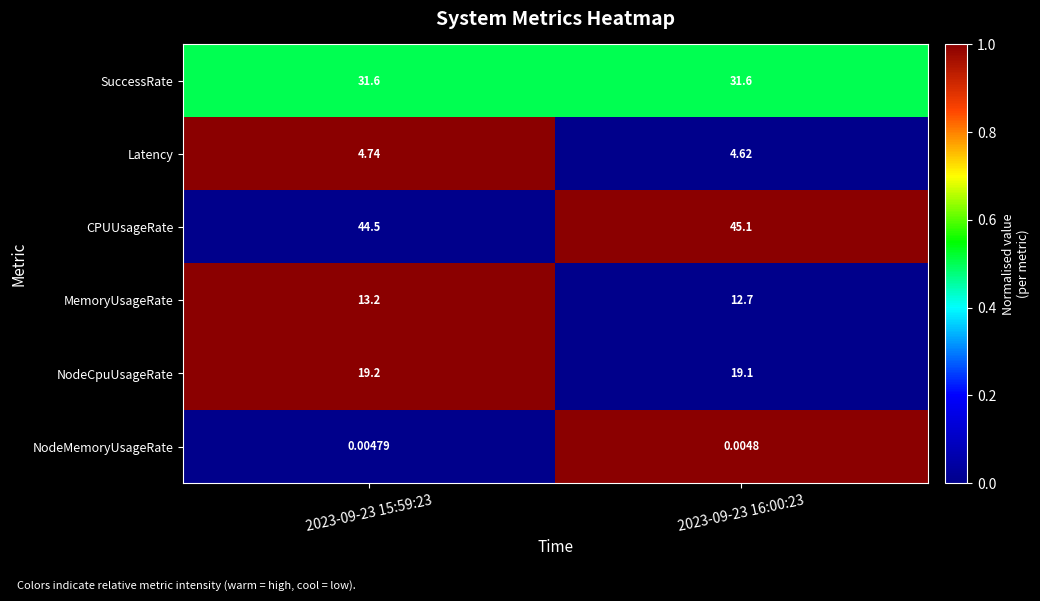

Is the value of NodeMemoryUsageRate at 2023-09-23 16:00:23 greater than the value of Latency at 2023-09-23 15:59:23?

No